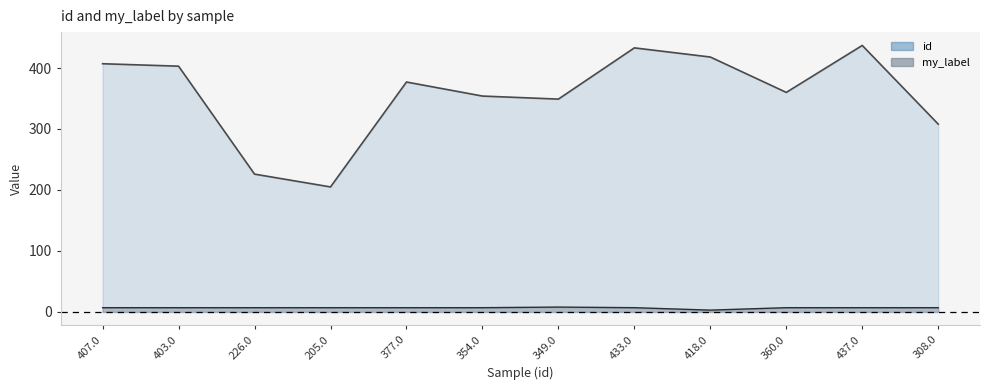

True or false: id and my_label cross at least once.

False